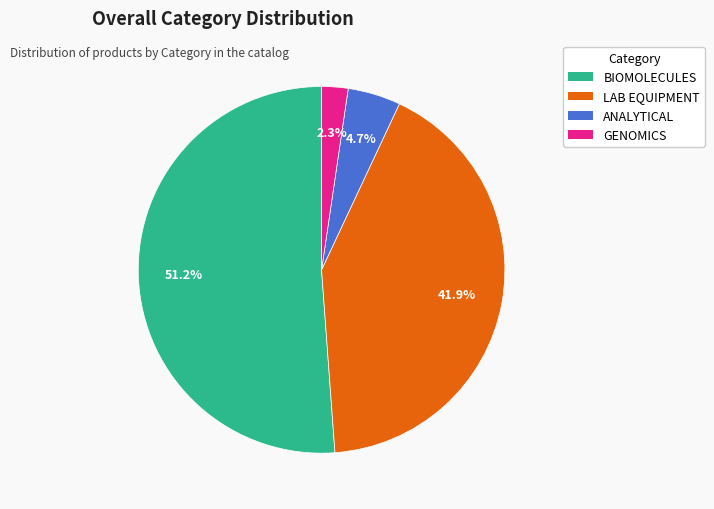

Is there any slice that represents more than half of the pie?

Yes